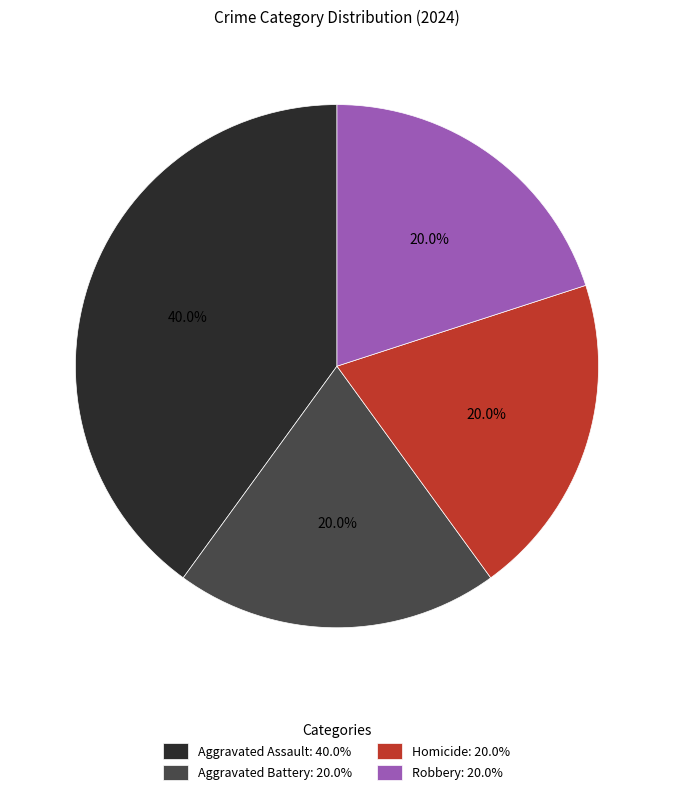

Is there a majority slice in this chart?

No